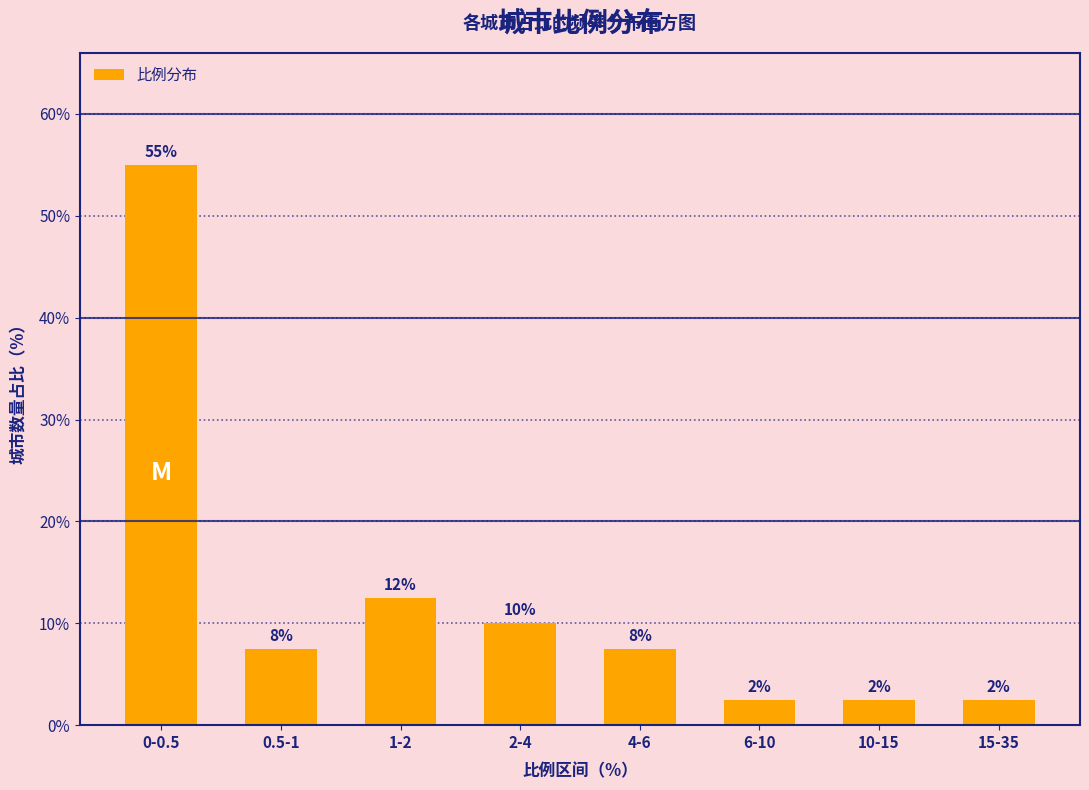

How many bars are there in total?

8